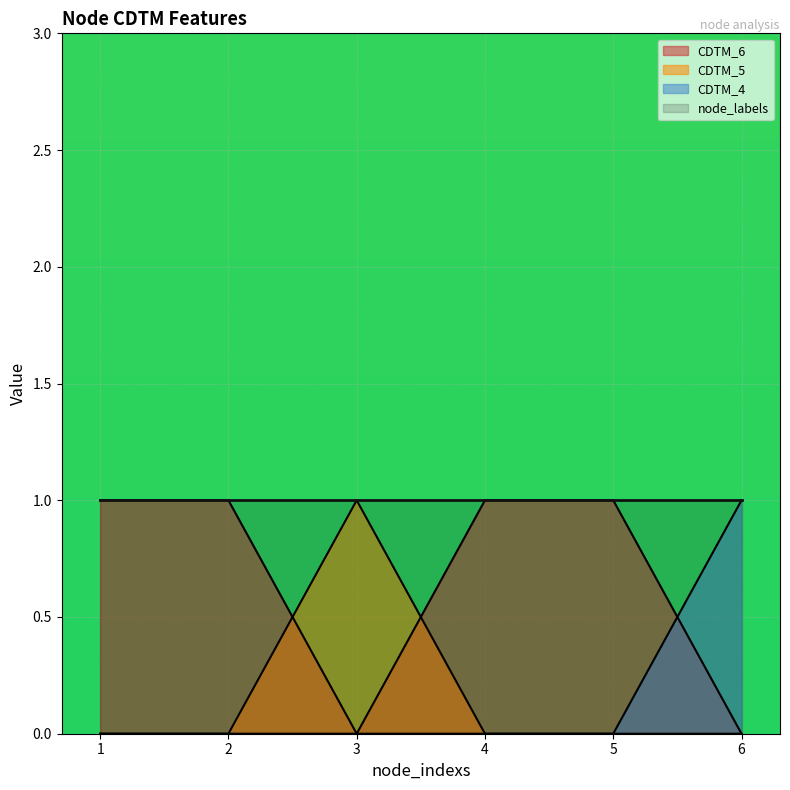

What is the difference between the highest and lowest values at 2?

1